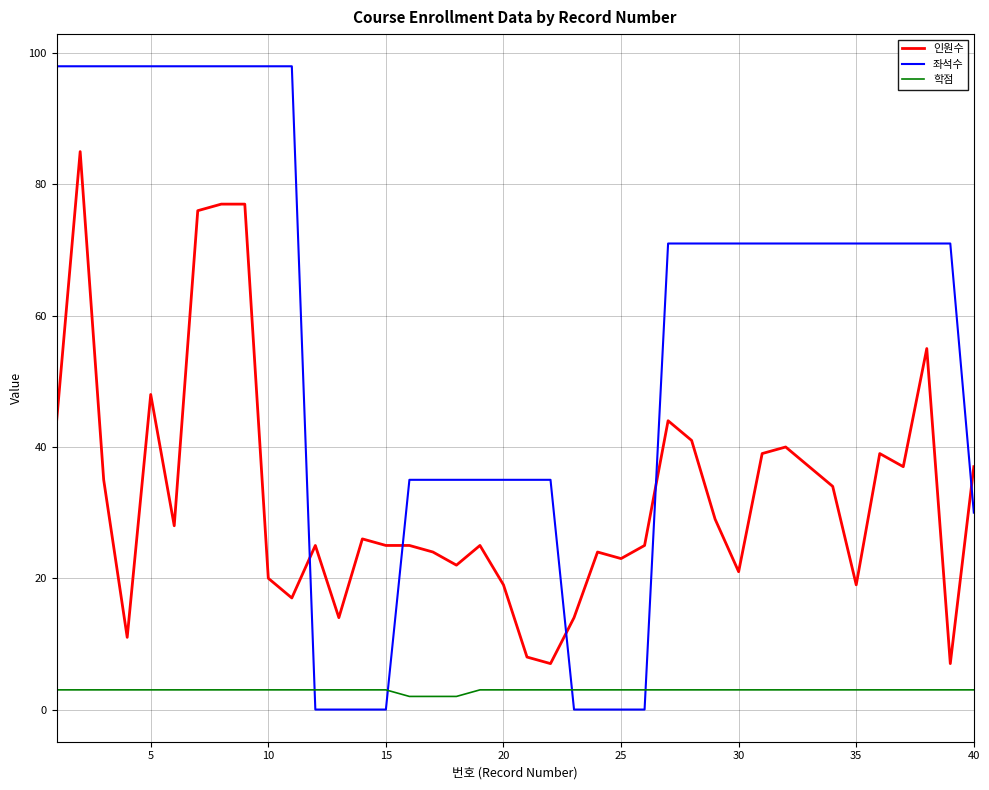

Which series has the largest range (max minus min)?

좌석수